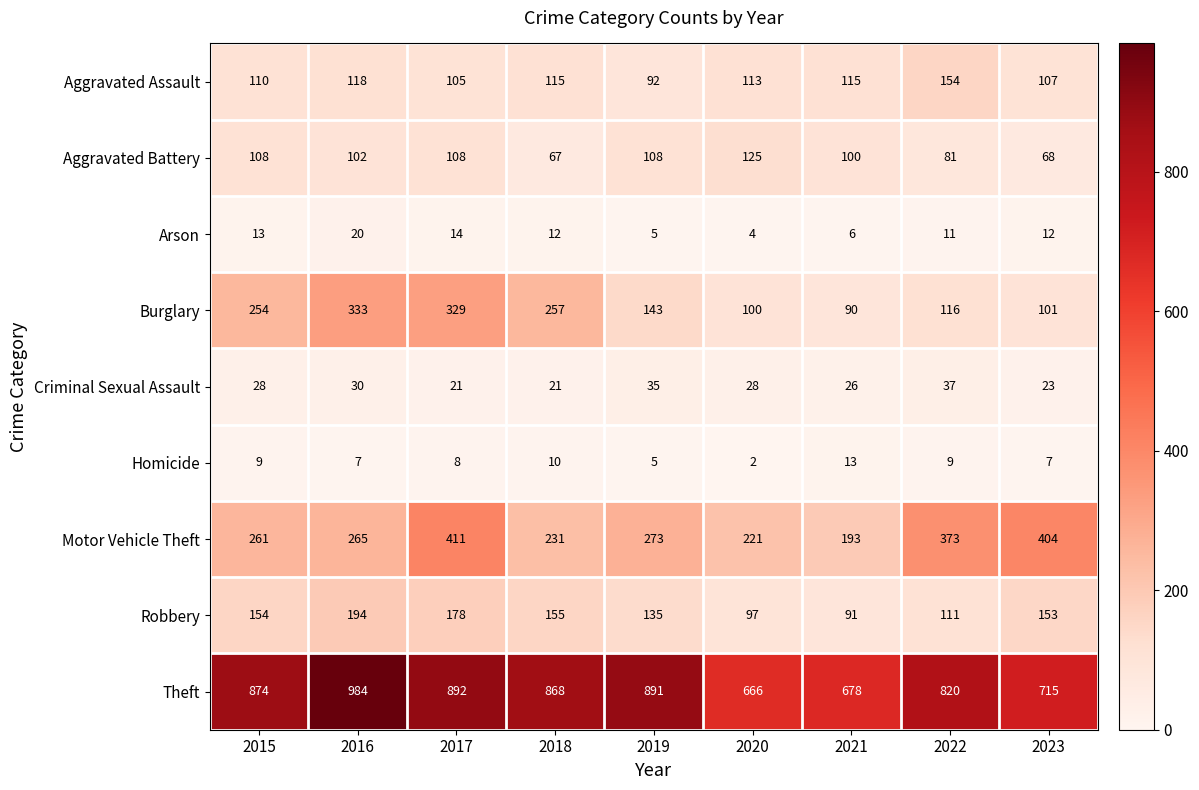

Is it true that Motor Vehicle Theft equals 193 at 2021?

True